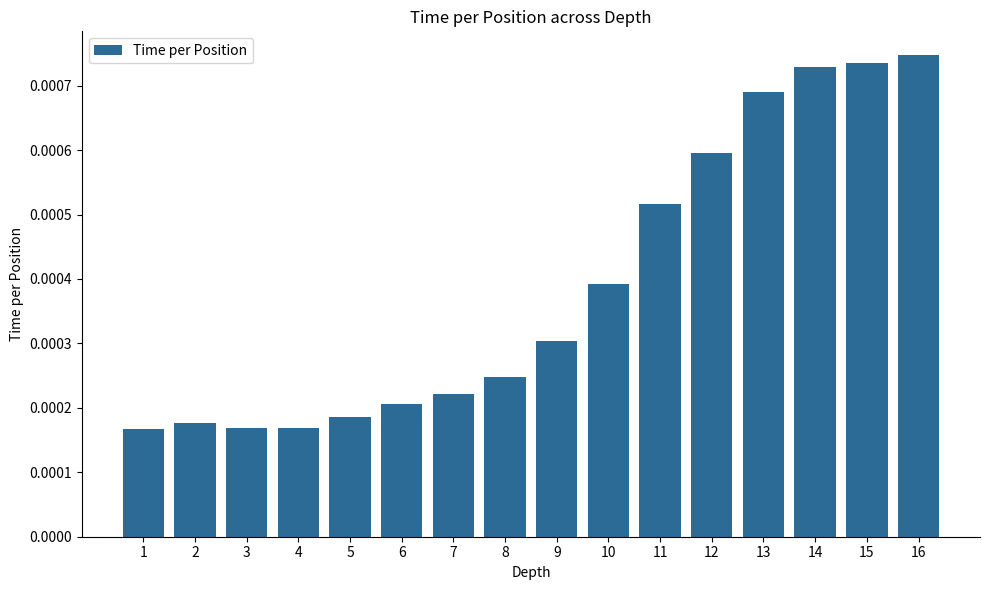

Are the bars horizontal?

No